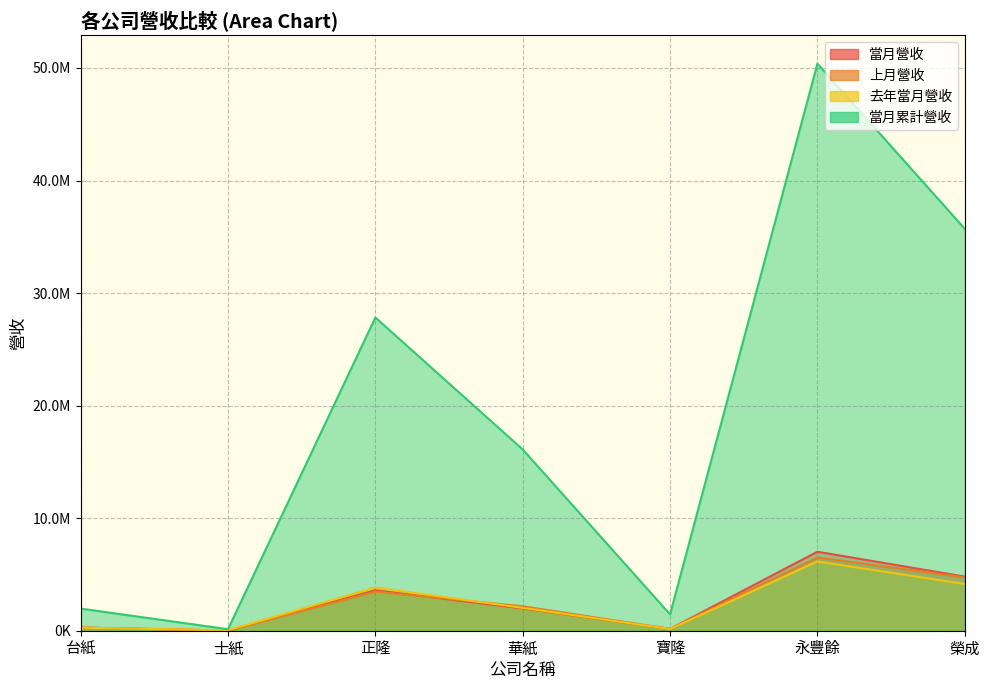

List the series in order of their peak value, highest first.

當月累計營收, 當月營收, 上月營收, 去年當月營收